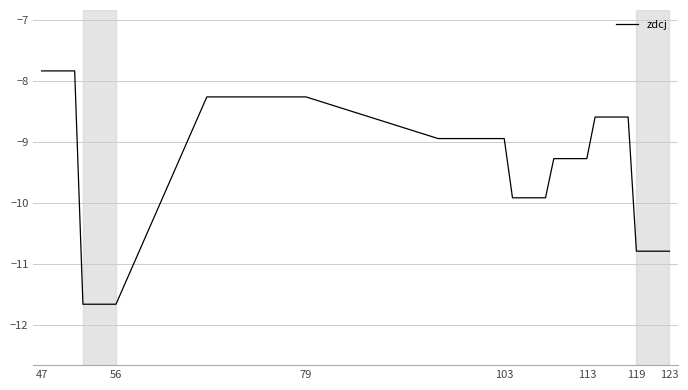

What is the greatest value displayed?

-7.8